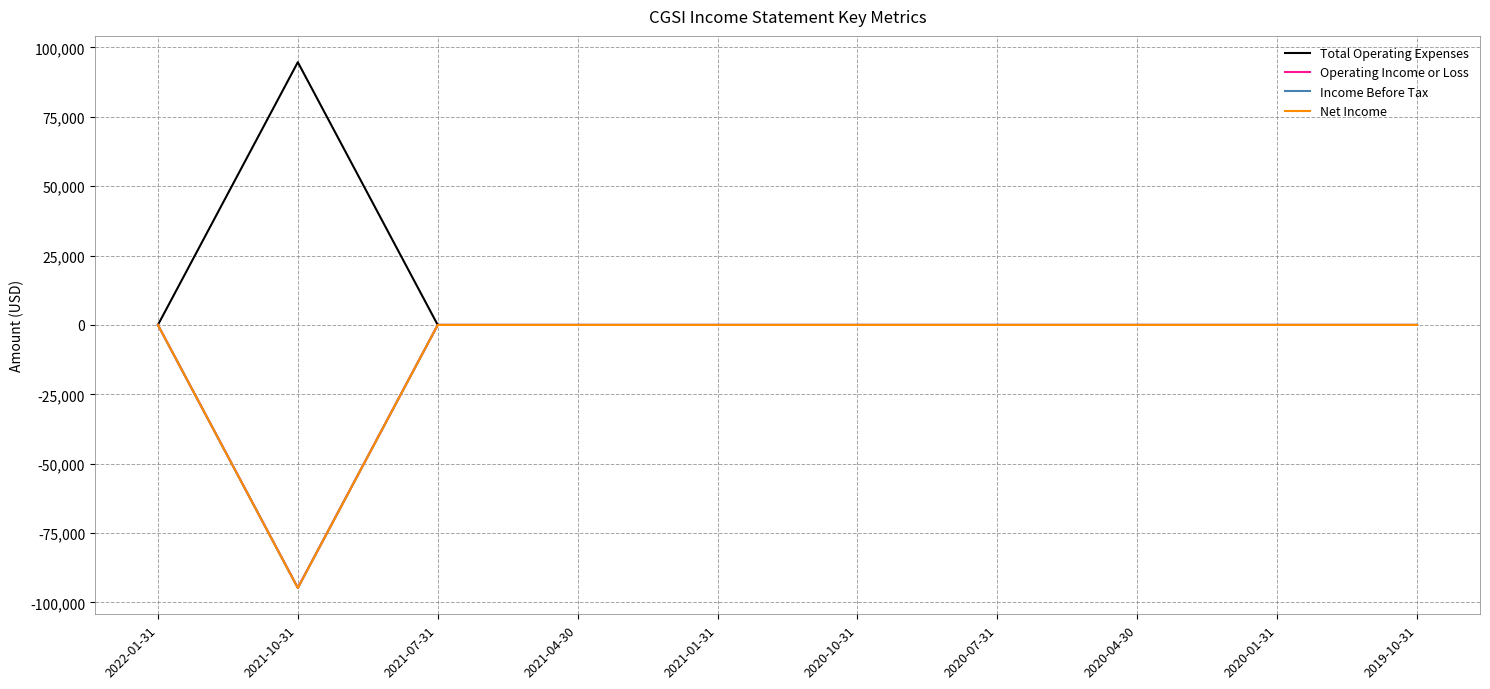

What is the minimum value shown in the chart?

-94800